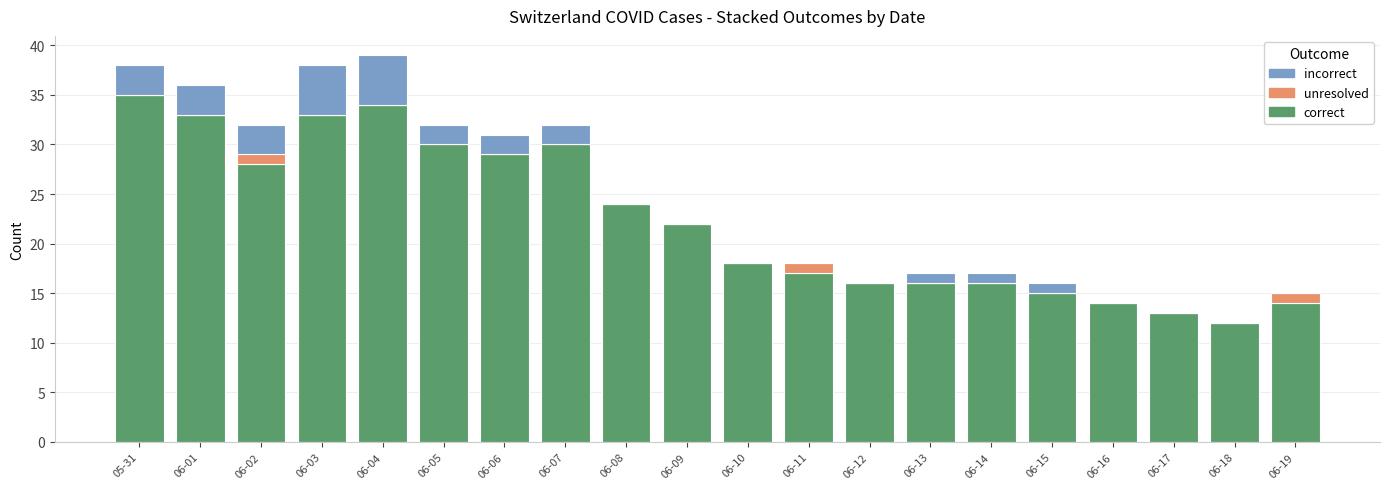

What is the sum of all correct values?

449